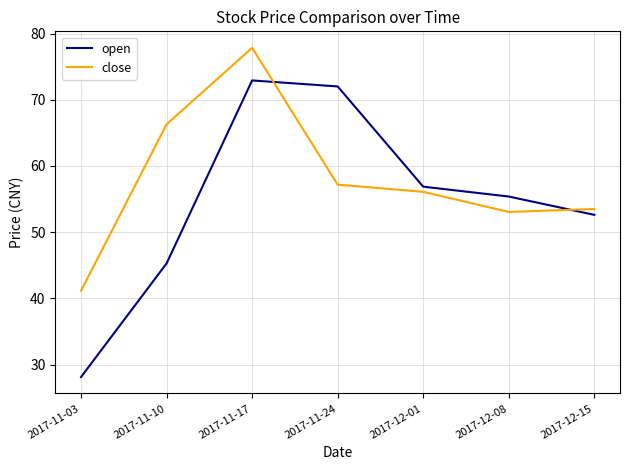

What position from the left is 2017-11-17?

3